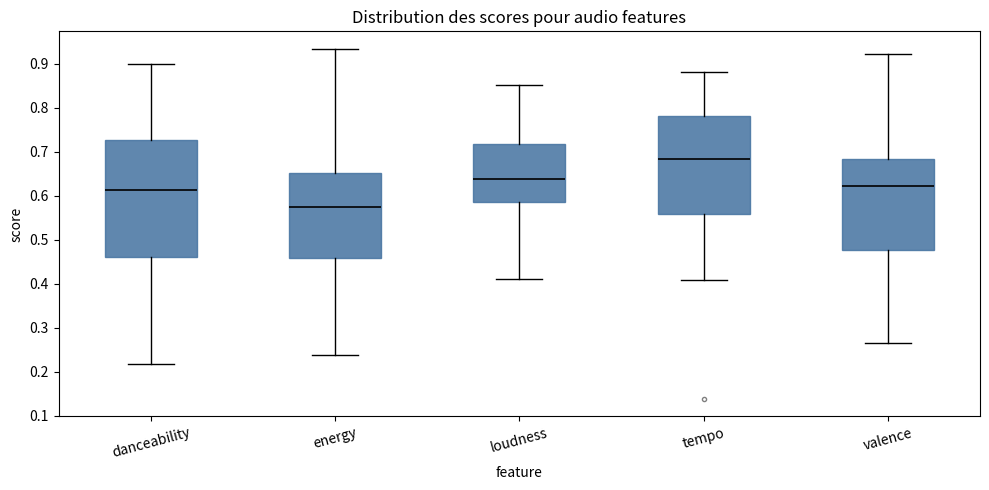

Where is the lower edge of the box for valence on the y-axis? The values are not printed on the chart, so give them approximately, as read against the axis.

0.48